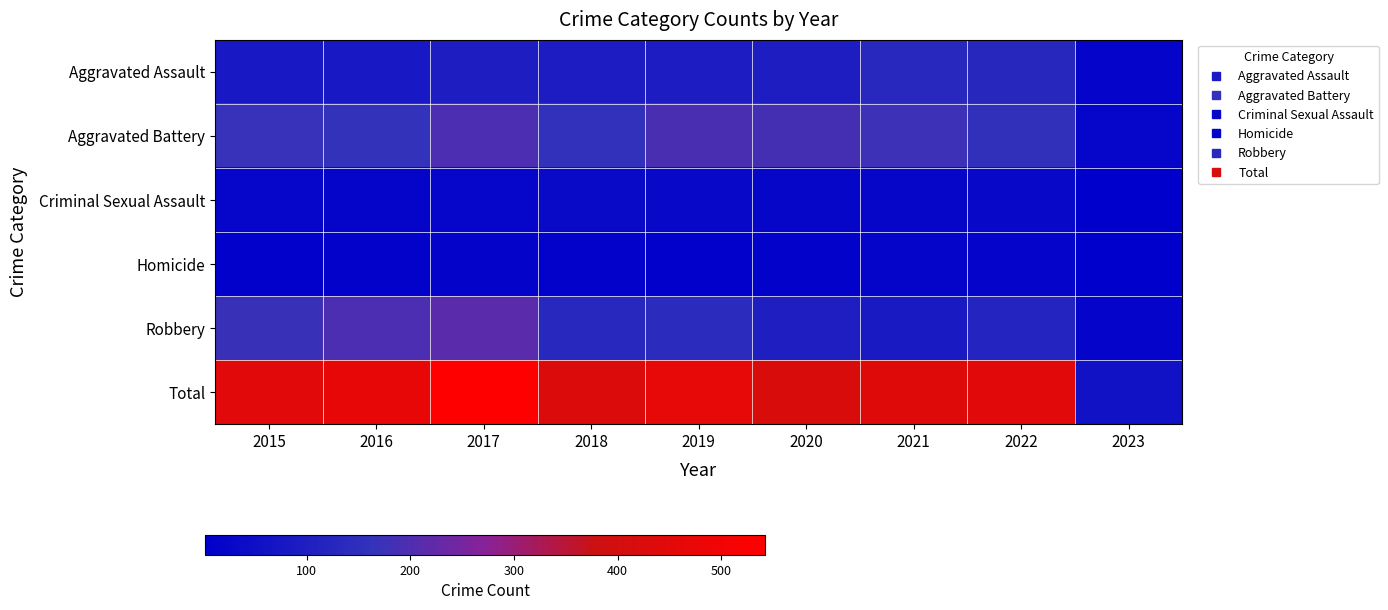

What is the total value across all series at 2019?

932